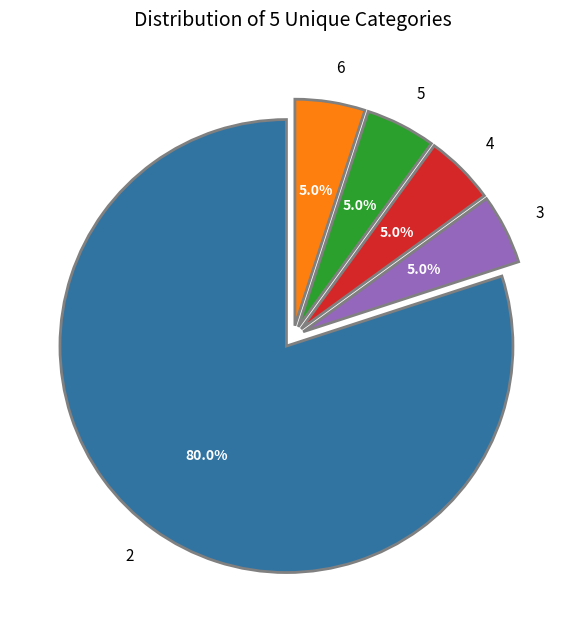

To the nearest percent, what portion does 6 represent?

5%